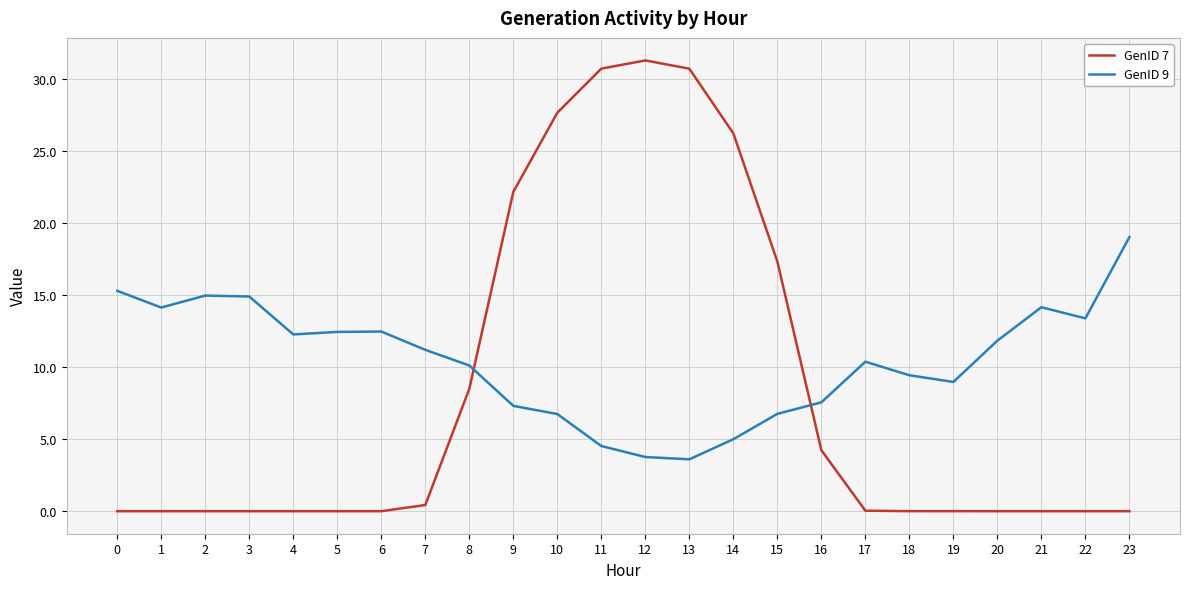

True or false: GenID 9 and GenID 7 intersect in this chart.

True